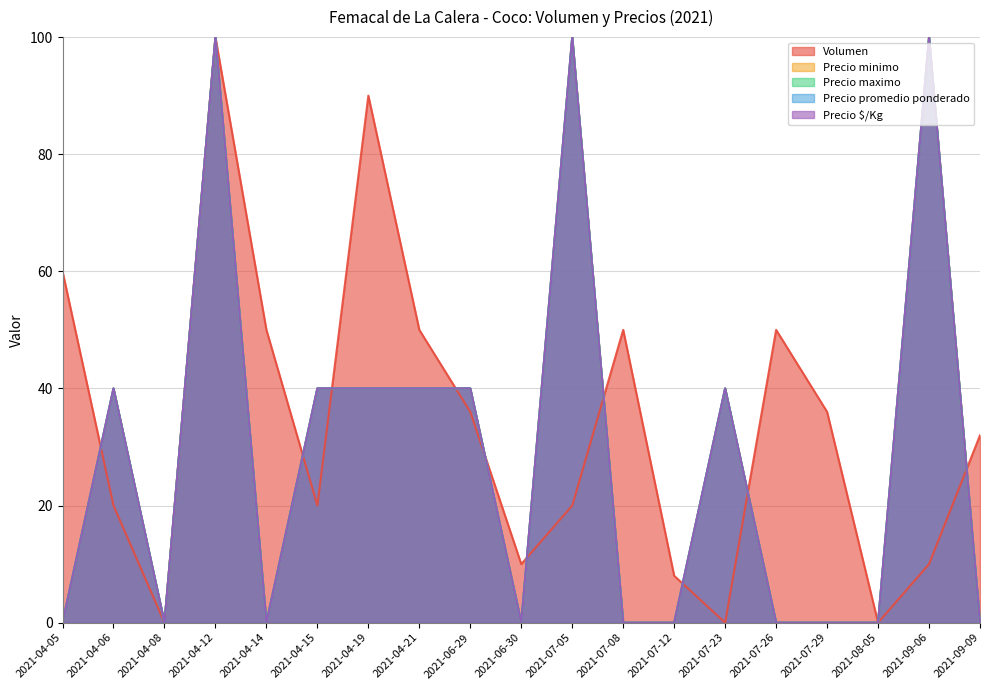

In Volumen, how many points are higher than both neighbors (excluding endpoints)?

4